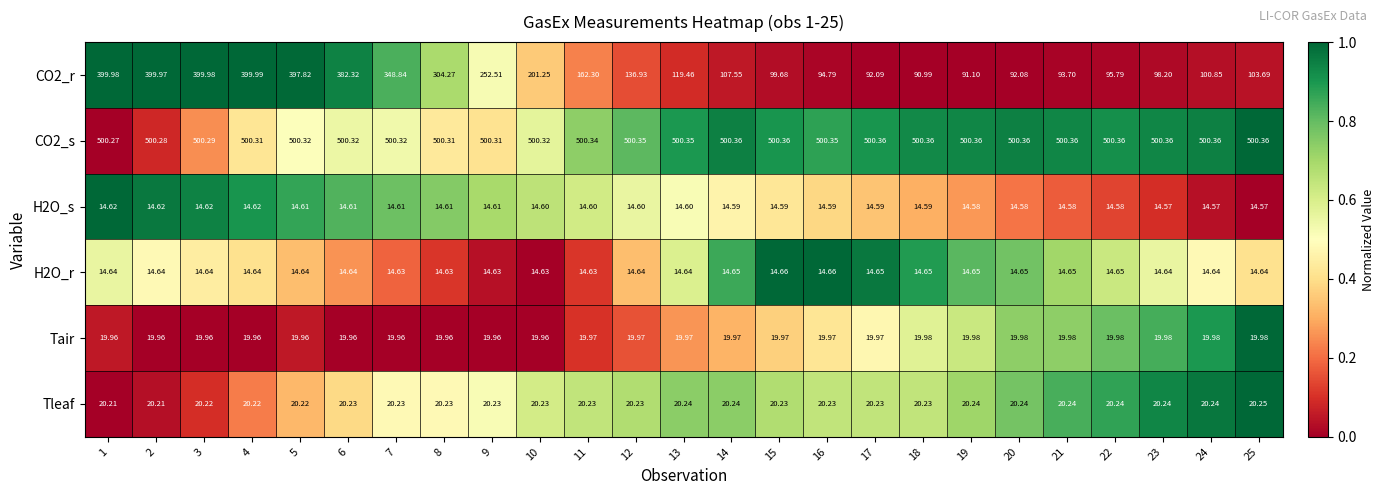

Is the value of H2O_r at 5 greater than the value of H2O_s at 15?

Yes